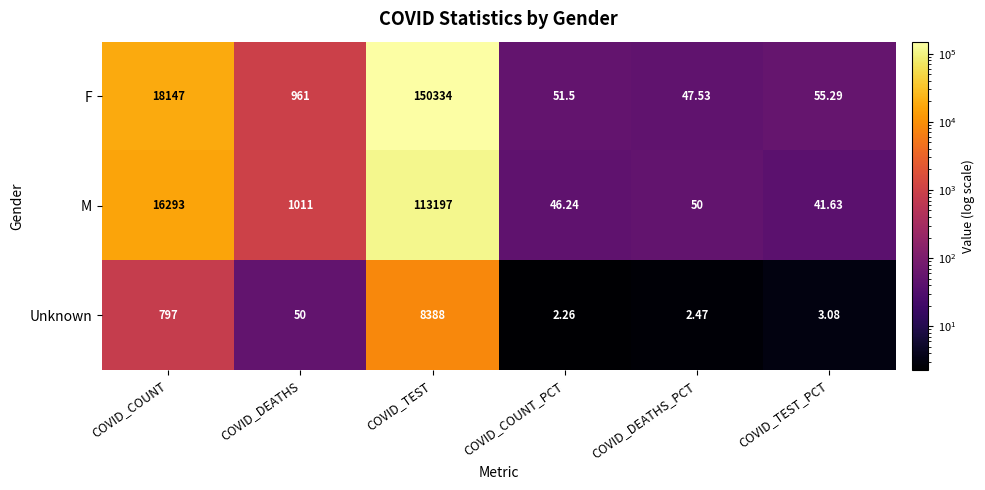

What is the difference between the highest and lowest values at COVID_DEATHS_PCT?

47.5